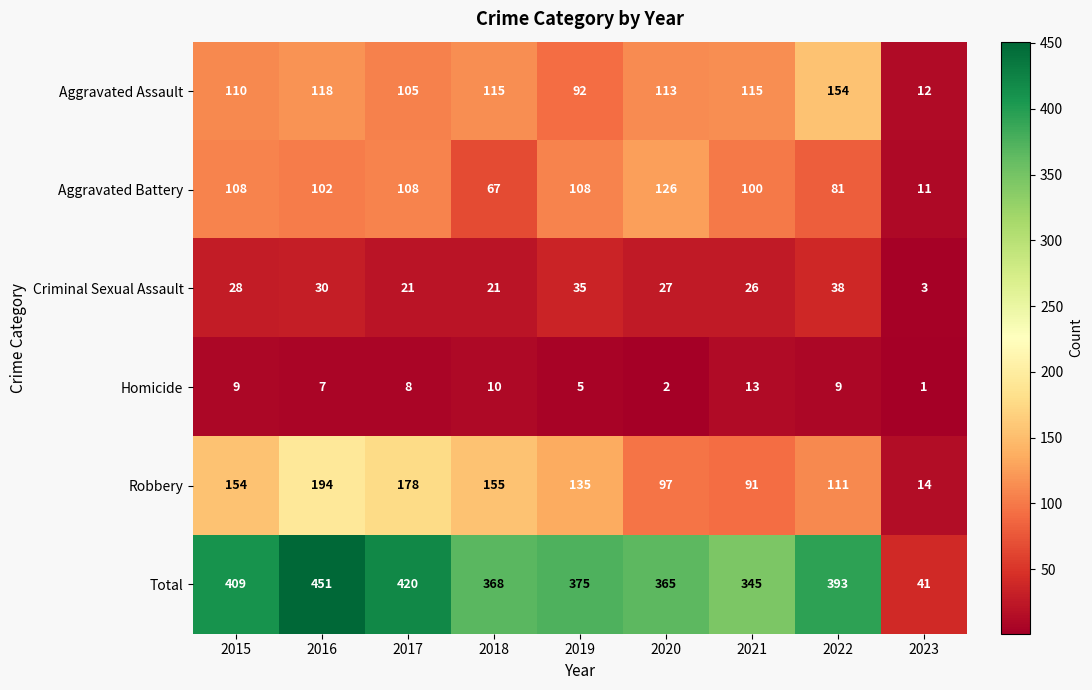

What is the difference between the maximum and second lowest values in the Criminal Sexual Assault series?

17